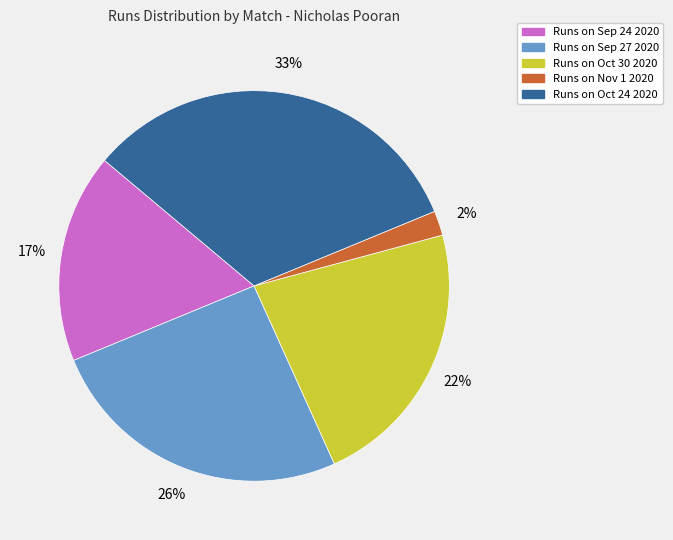

To the nearest percent, what is the difference between the largest and smallest slice percentages?

31%